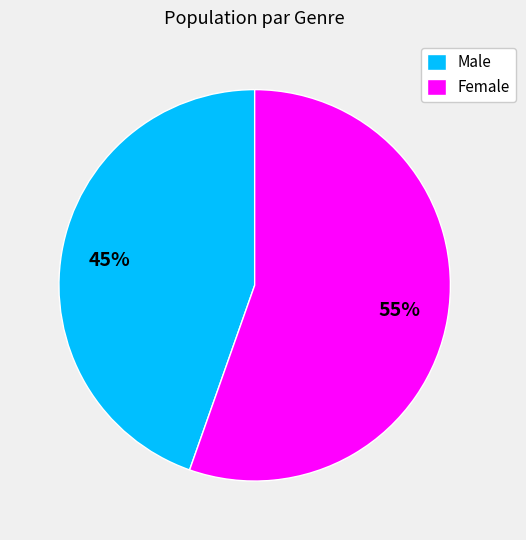

Combined, do Male and Female account for over 50%?

Yes